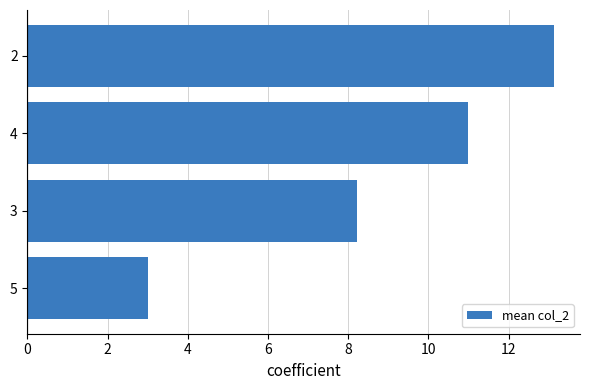

Is it true that the value at 3 is 8.2?

True